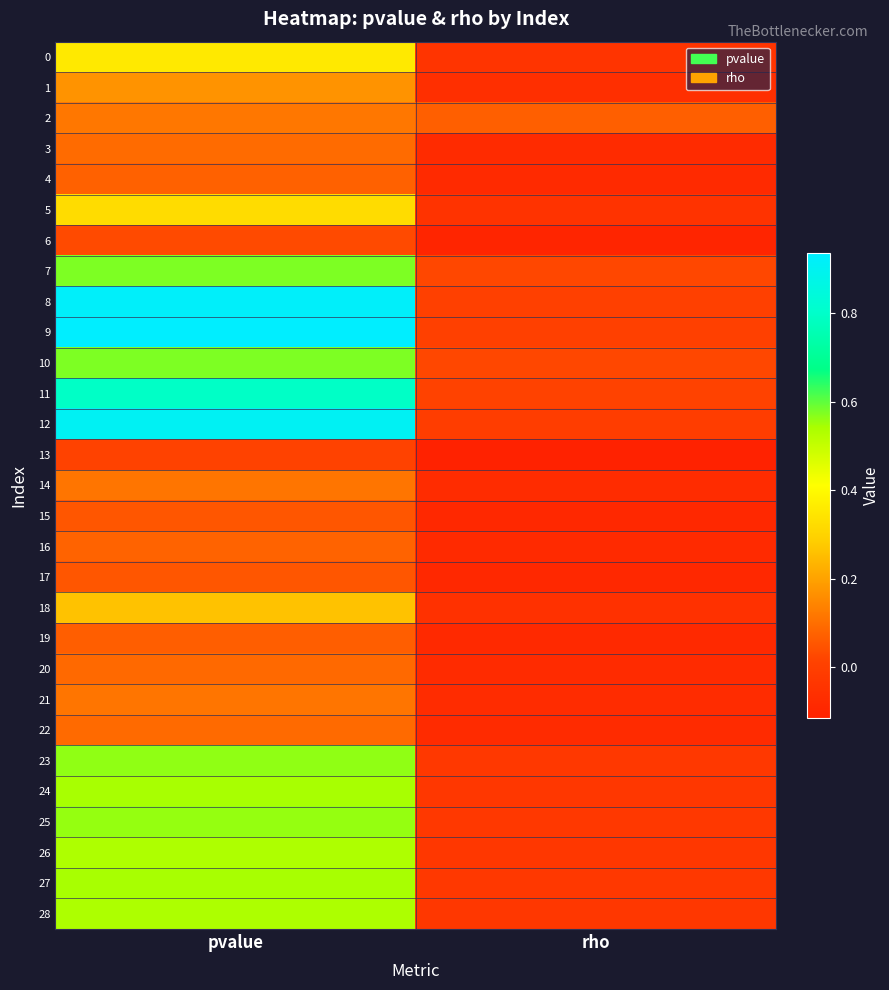

Which series changed the most between pvalue and rho?

9